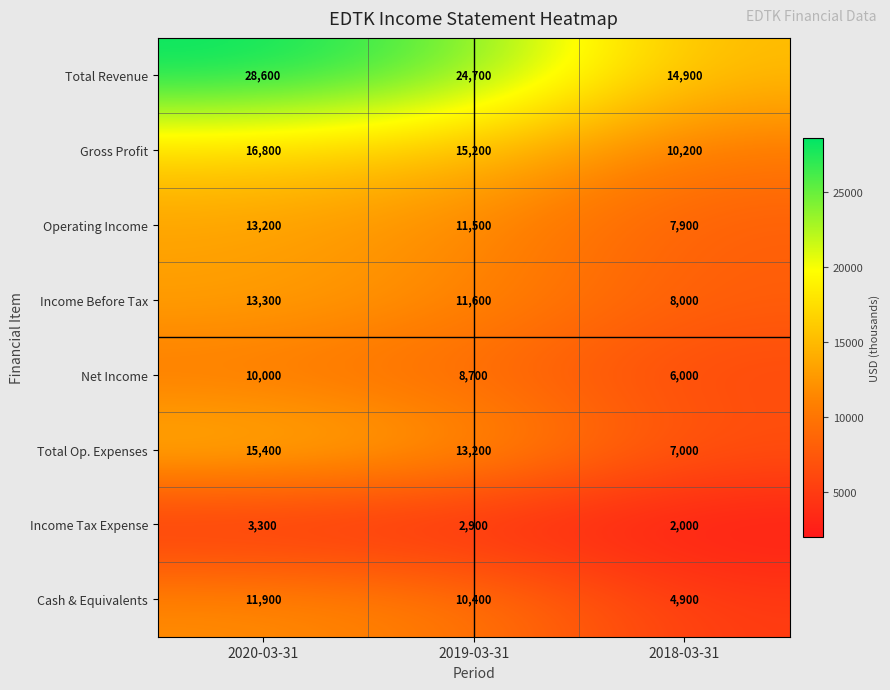

Rank the series at 2020-03-31 from highest to lowest value.

Total Revenue, Gross Profit, Total Op. Expenses, Income Before Tax, Operating Income, Cash & Equivalents, Net Income, Income Tax Expense